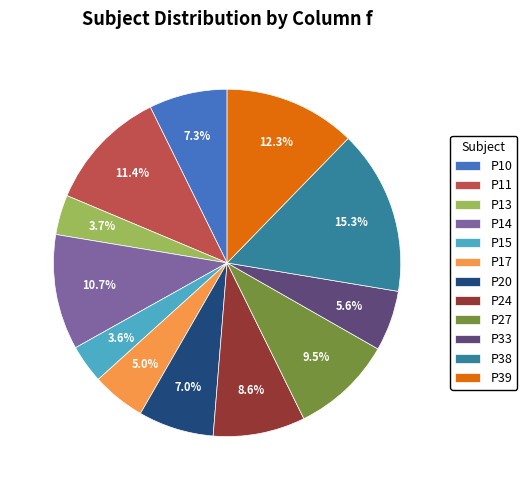

What percentage is the P38 slice, to the nearest percent?

15%